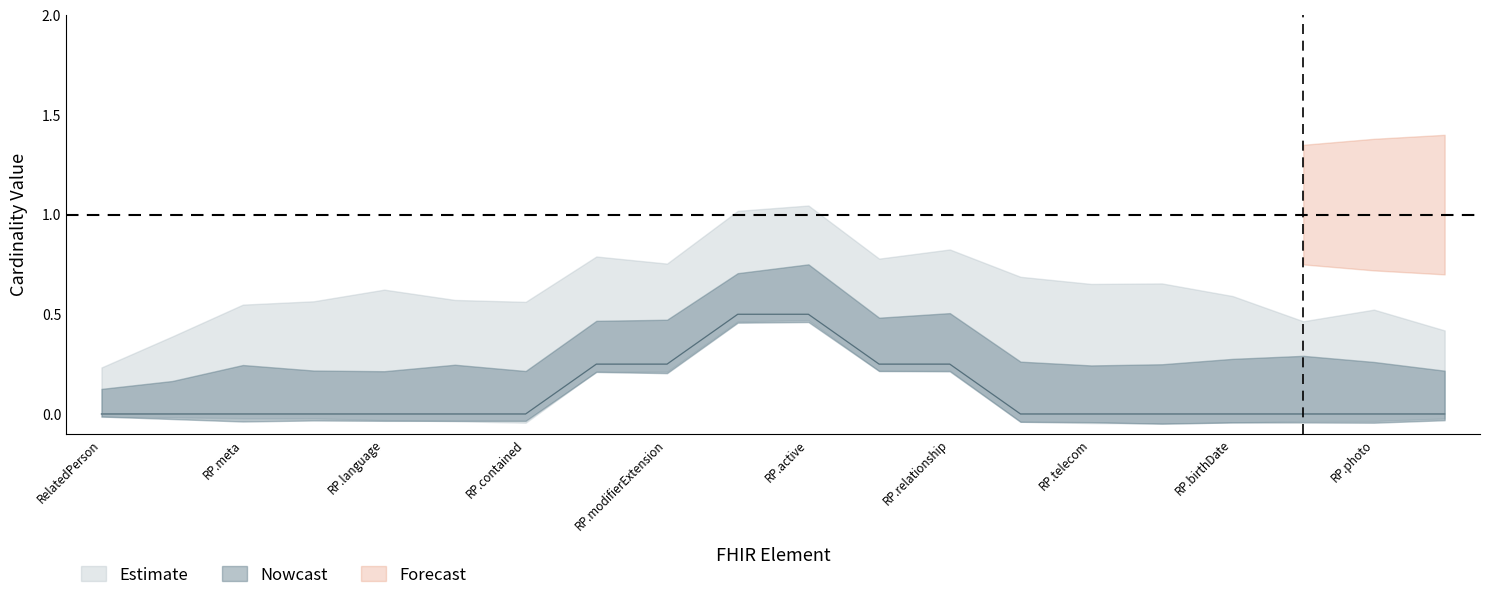

How many Min values are between 0 and 1?

20